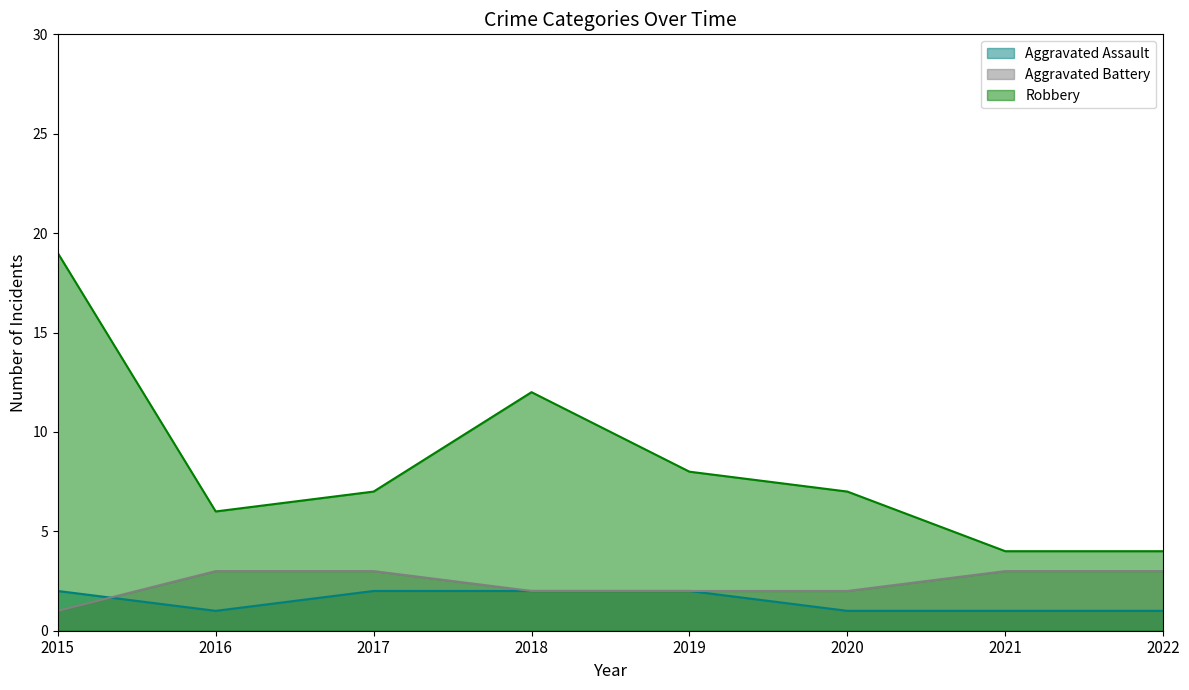

What is the lowest value of the Aggravated Battery series?

1